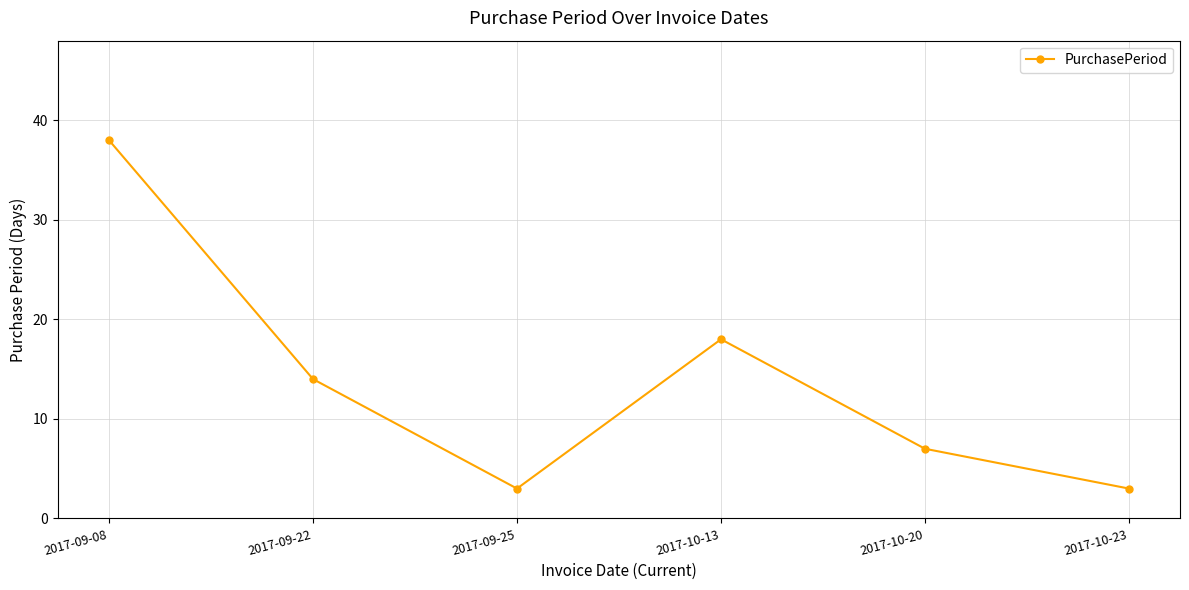

What position from the right is 2017-10-20?

2